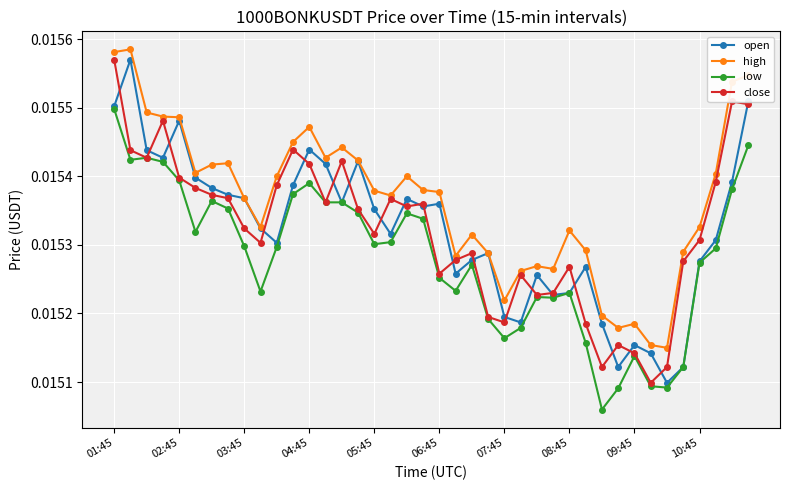

True or false: low and high cross at least once.

False